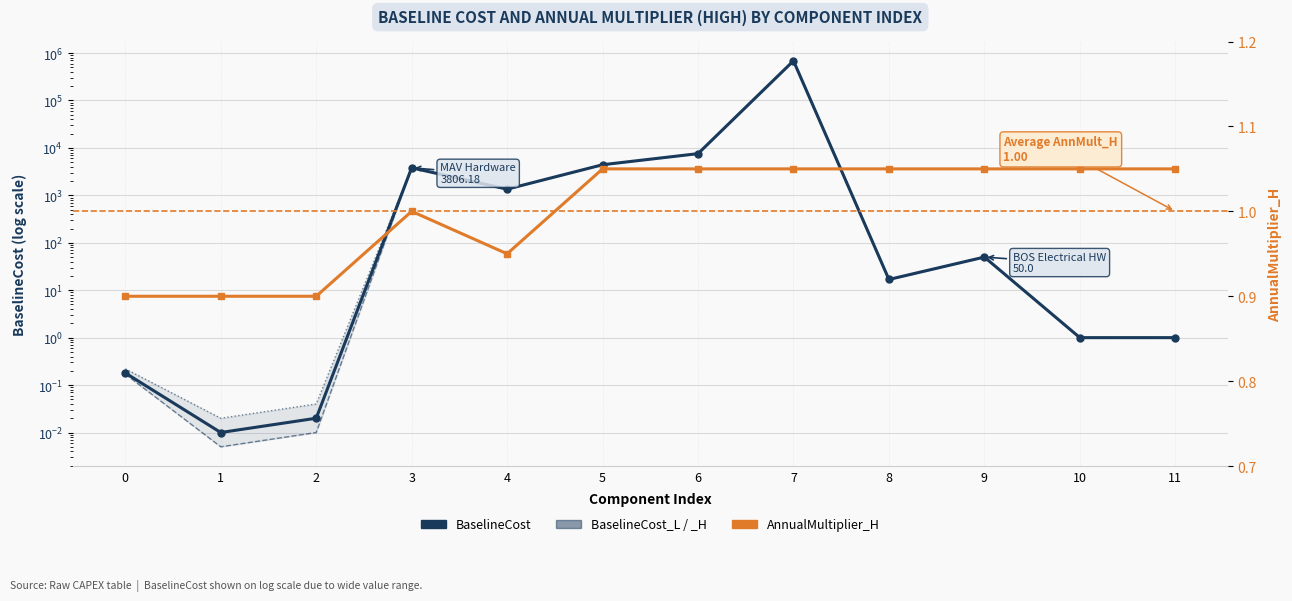

What is the difference between the maximum and minimum values in the AnnualMultiplier_H series?

0.2